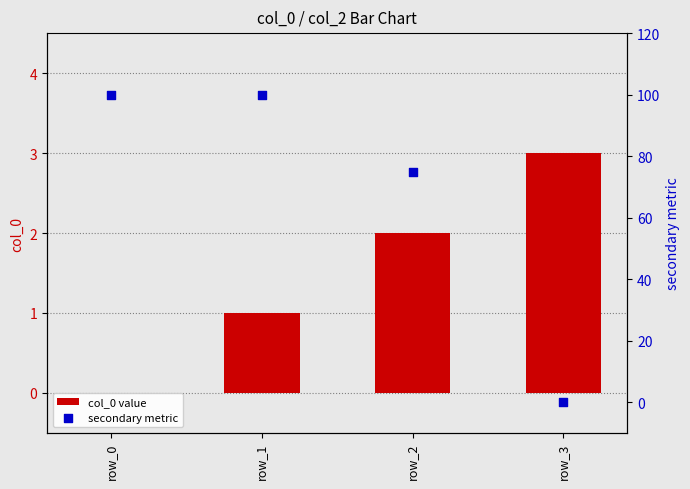

Is the value of col_0 value at row_0 greater than the value of secondary metric at row_1?

No